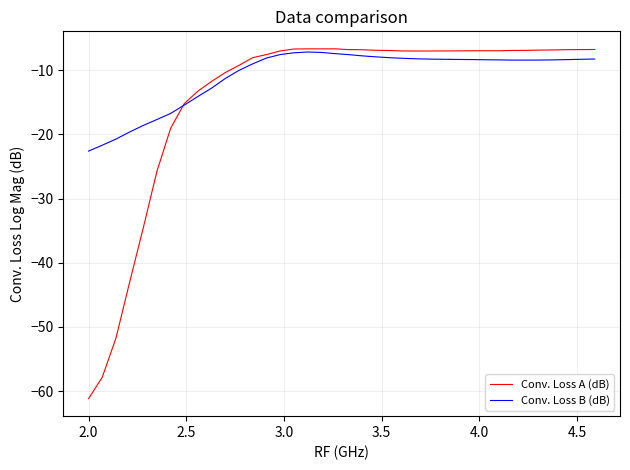

What is the highest value of the Conv. Loss A (dB) series?

-6.7